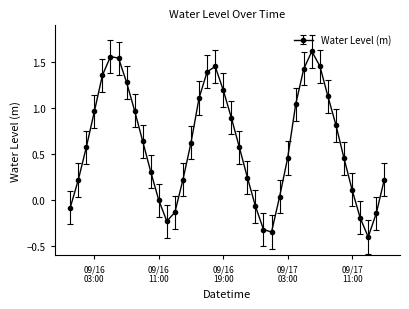

What is the smallest value displayed?

-0.4